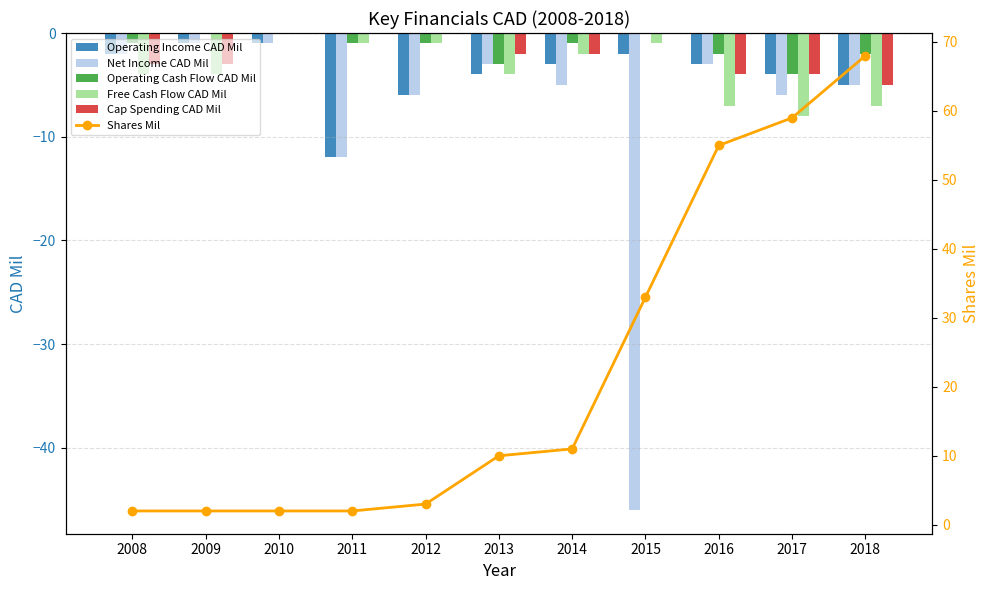

What is the difference between the highest and lowest values at 2014?

16